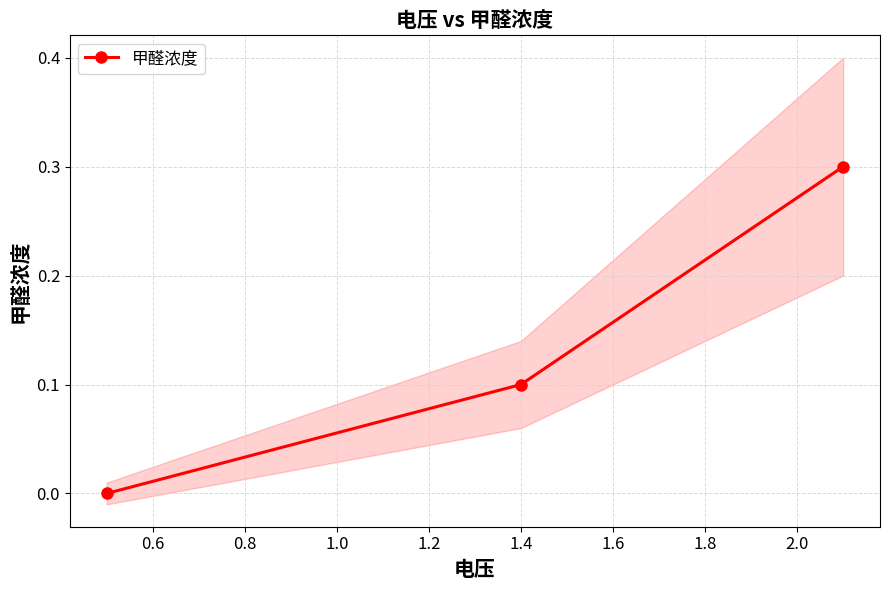

What is the value of the 甲醛浓度 point at the 2nd from the left?

0.1